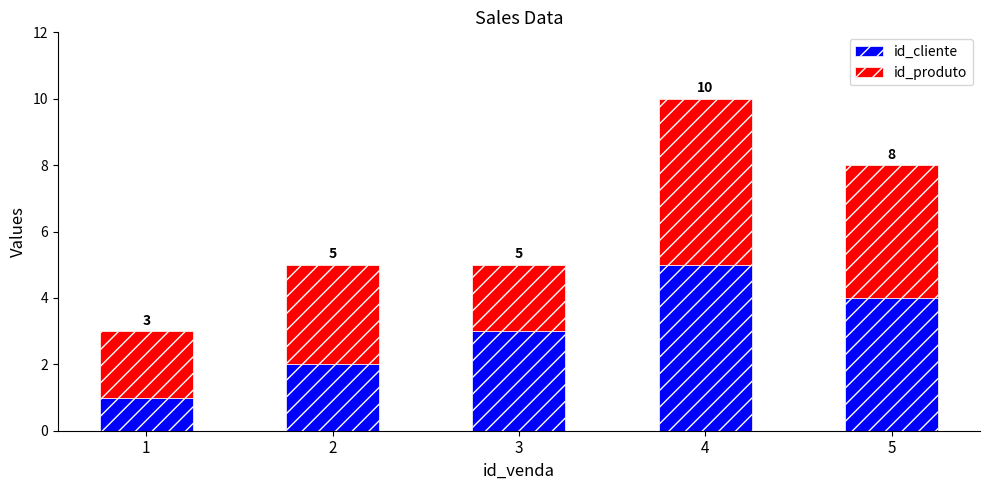

True or false: id_cliente has a value of 2 at 2.

True